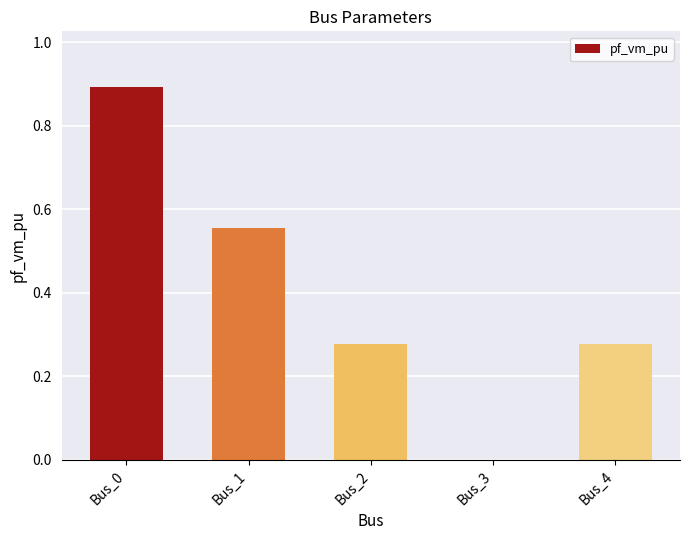

What is the greatest value displayed?

0.9